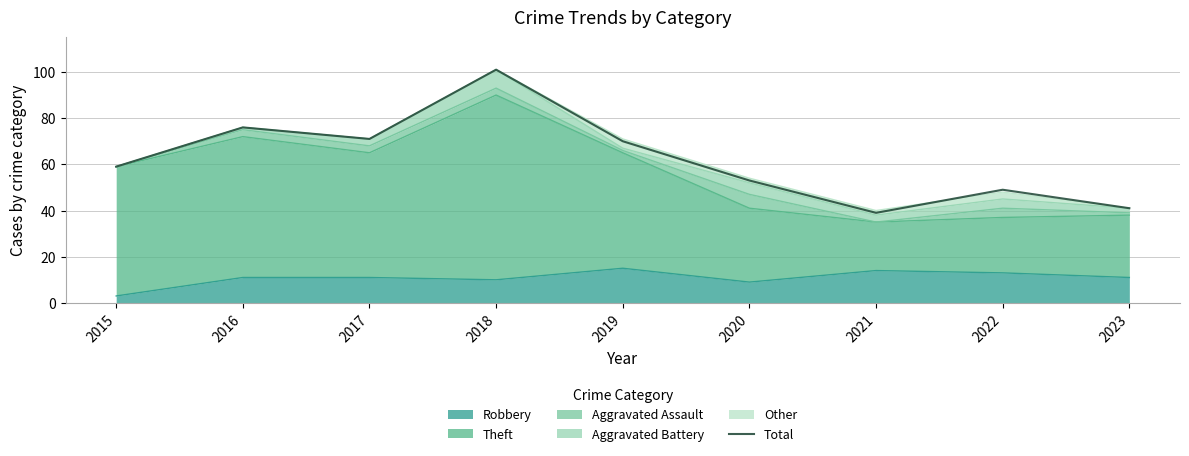

What is the sum of all values?

559